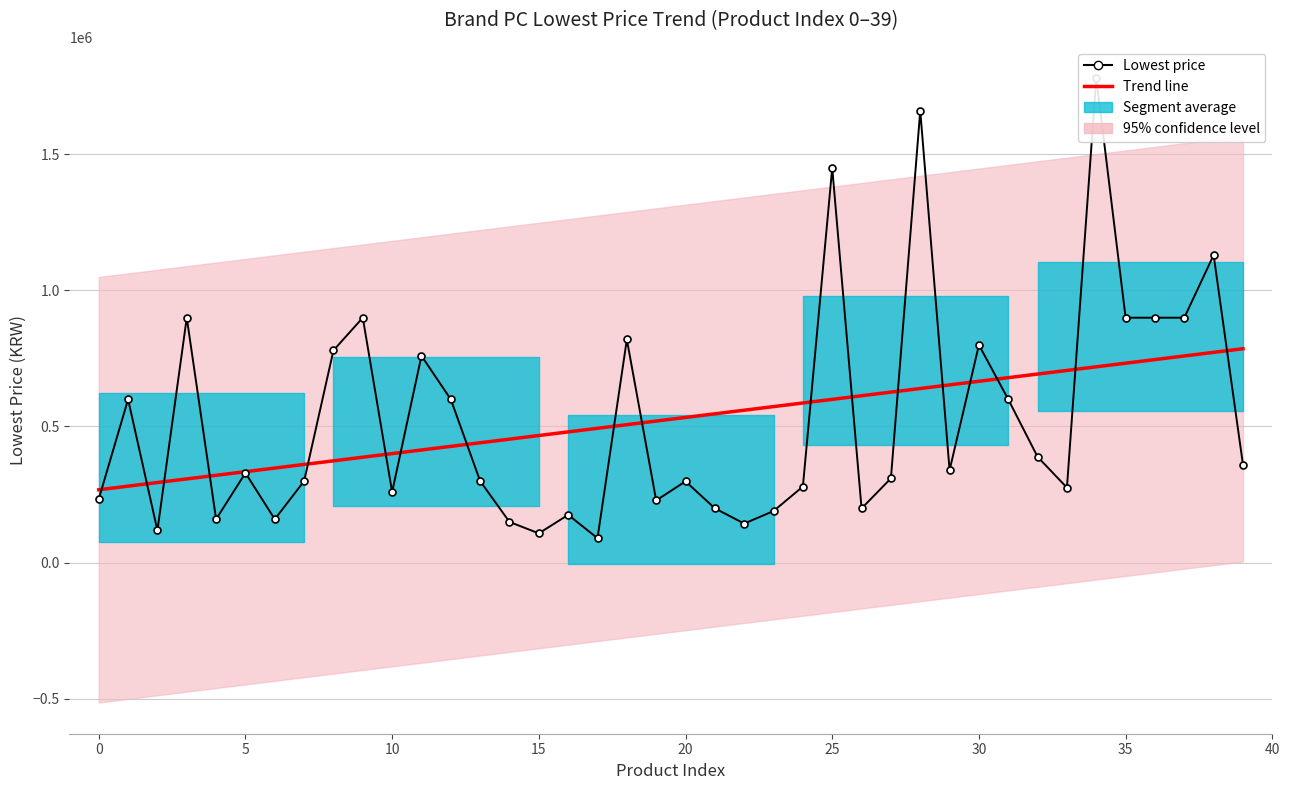

Reading left to right, transcribe all the data shown in this chart.

Trend line: 267153.5	280432.7	293712.0	306991.2	320270.4	333549.6	346828.8	360108.0	373387.3	386666.5	399945.7	413224.9	426504.1	439783.3	453062.6	466341.8	479621.0	492900.2	506179.4	519458.6	532737.9	546017.1	559296.3	572575.5	585854.7	599133.9	612413.2	625692.4	638971.6	652250.8	665530.0	678809.2	692088.5	705367.7	718646.9	731926.1	745205.3	758484.5	771763.8	785043.0
Lowest price: 233000.0	599000.0	118000.0	899000.0	159000.0	329000.0	159000.0	299000.0	779000.0	899000.0	259000.0	759000.0	599000.0	299000.0	149000.0	107100.0	175000.0	89280.0	819000.0	228000.0	298000.0	199000.0	143000.0	189000.0	279000.0	1449000.0	198450.0	309000.0	1659000.0	339000.0	799000.0	599000.0	388000.0	275000.0	1779000.0	899000.0	899000.0	899000.0	1129000.0	359100.0